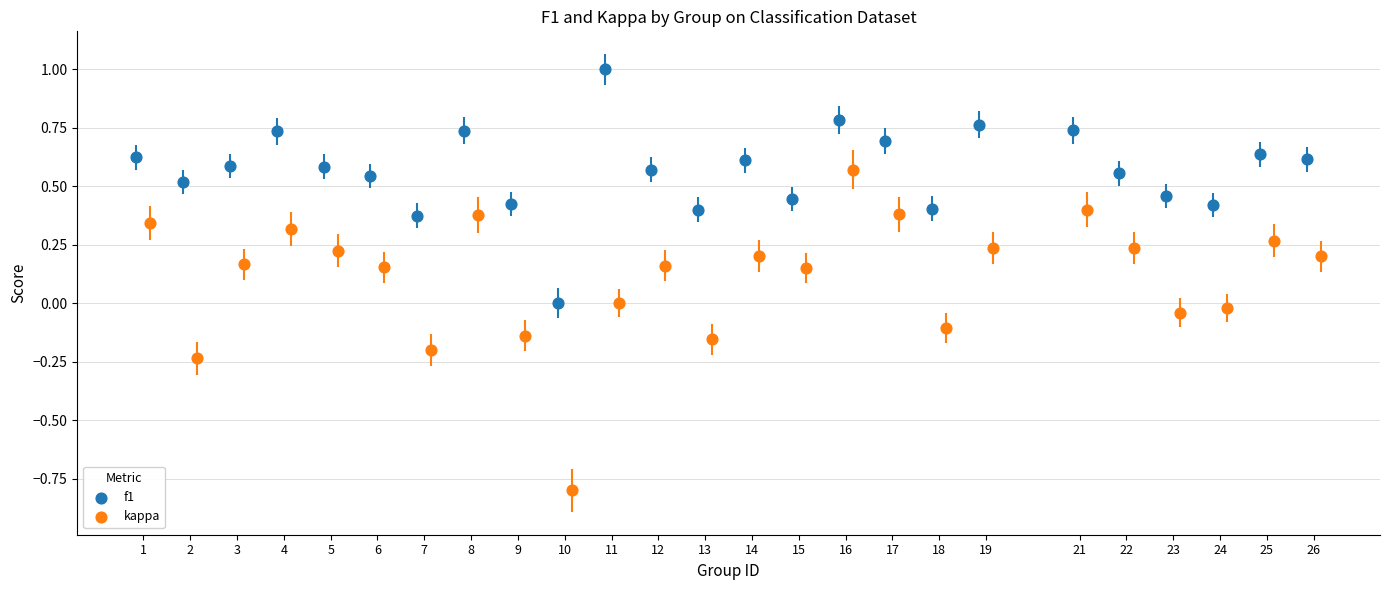

Which series contains the lowest Y value?

kappa